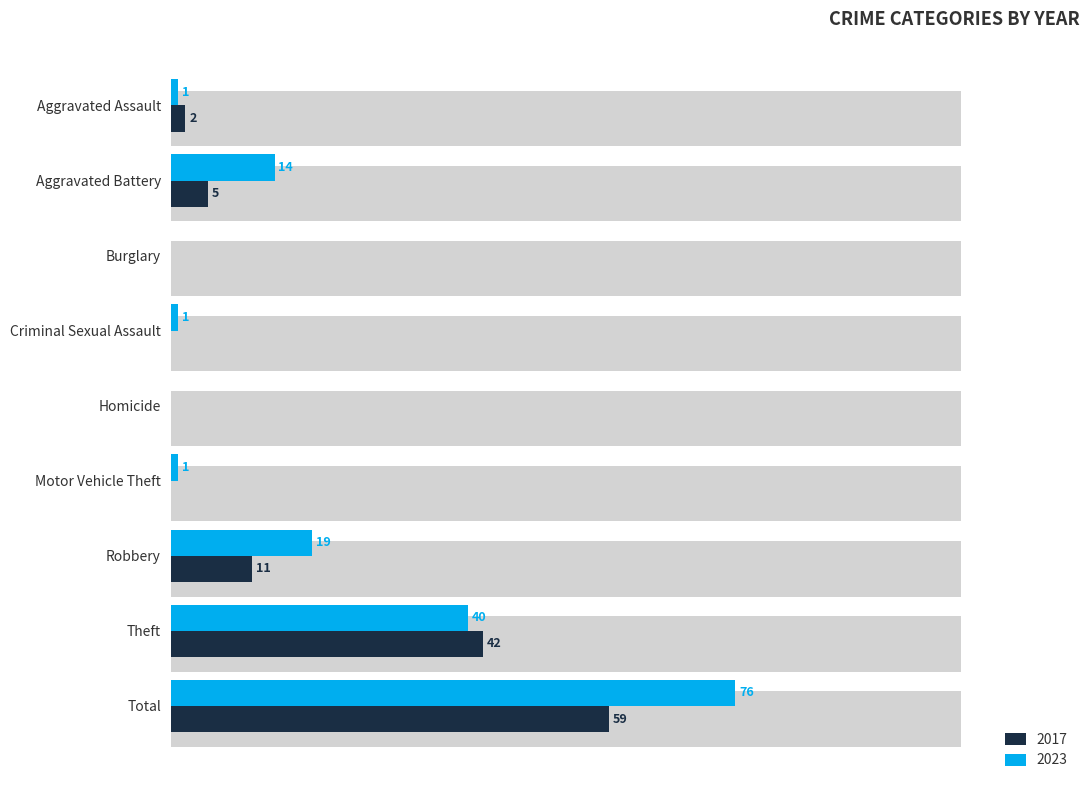

At which label is 2017 closest to 29?

Theft